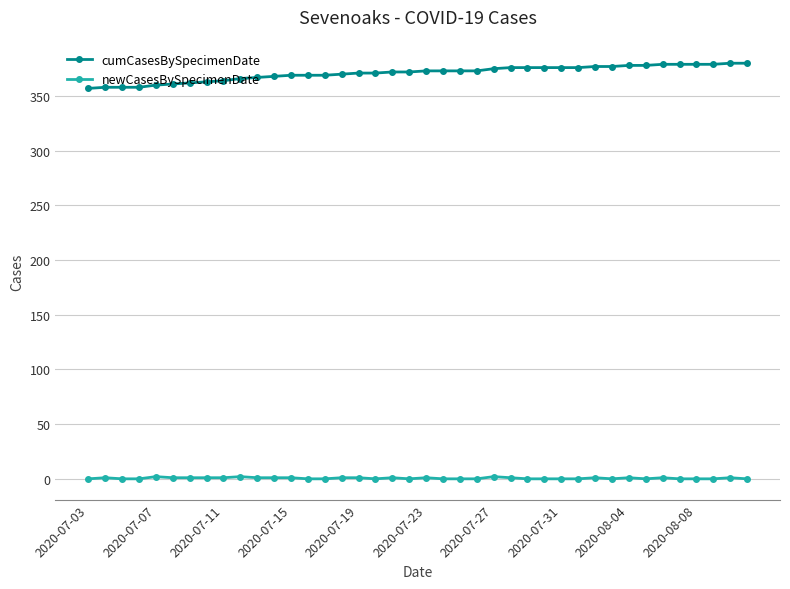

What is the value of the newCasesBySpecimenDate point at the 2nd from the left?

1